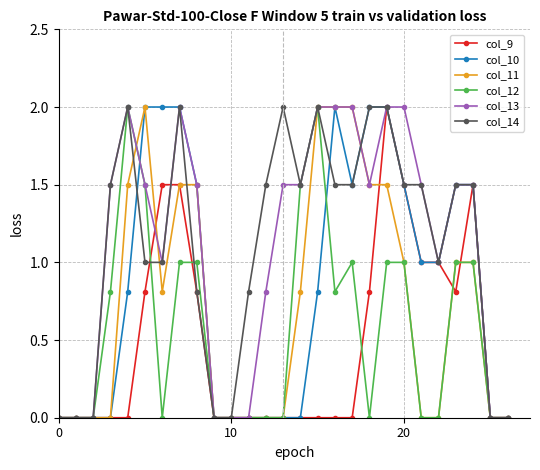

What is the maximum value shown in the chart?

2.0